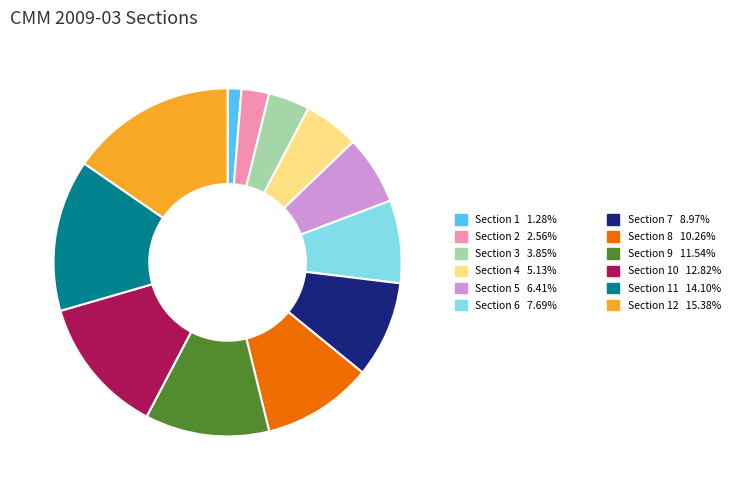

Is there a majority slice in this chart?

No